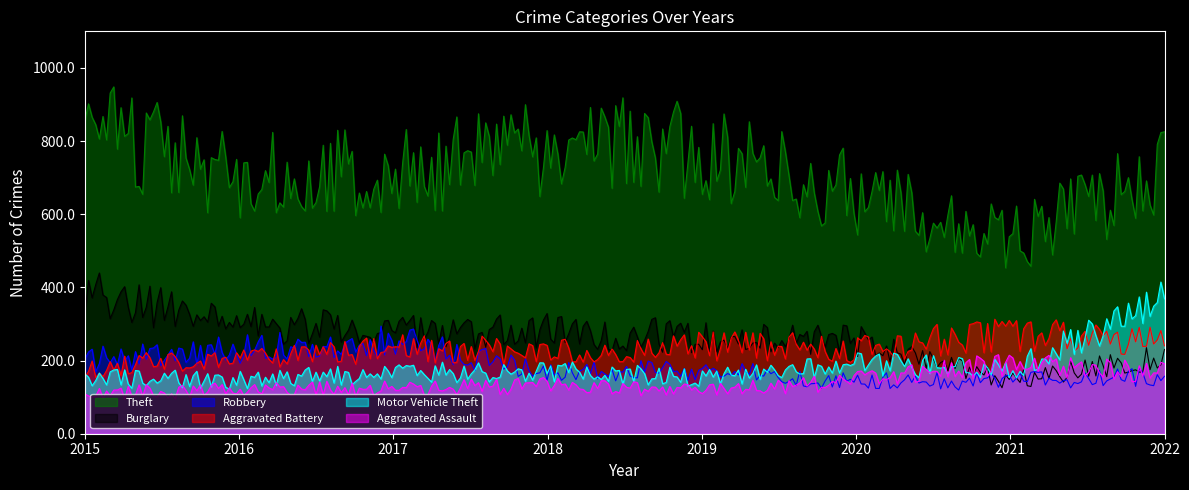

What is the smallest value displayed?

130